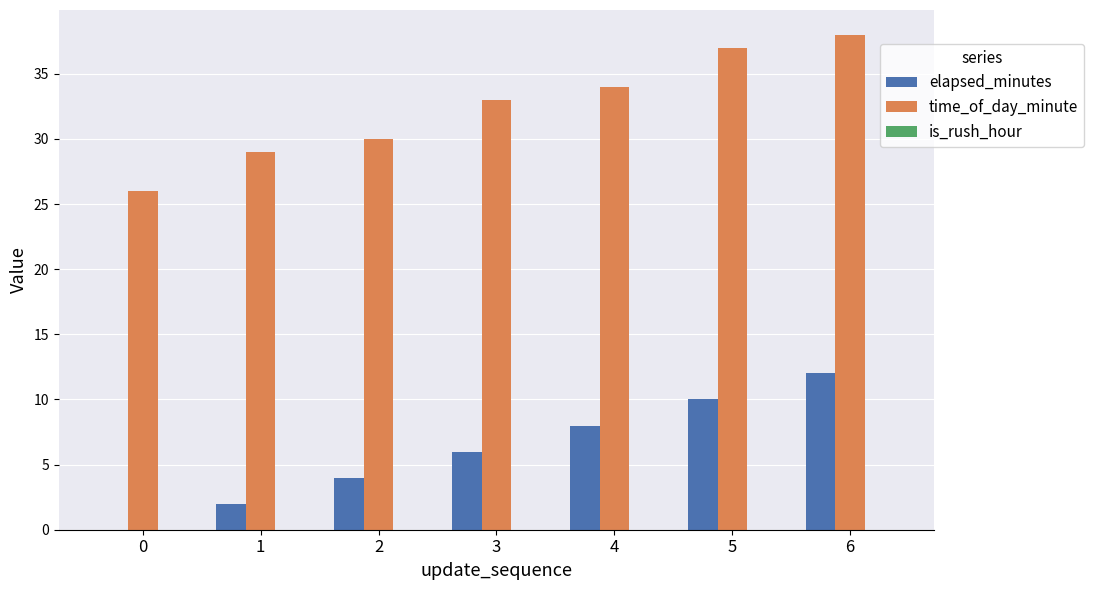

At which category is the sum across all series the highest?

6